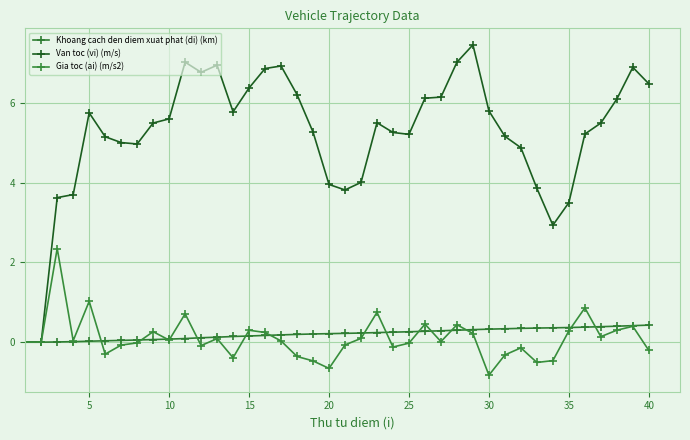

At which category does Van toc (vi) (m/s) reach its first local peak?

5